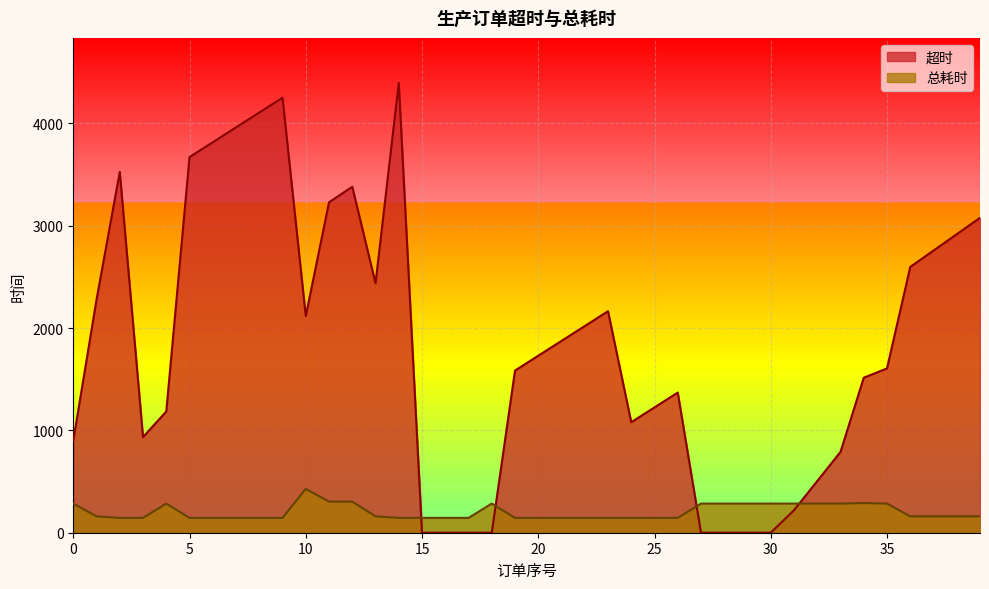

True or false: 超时 has more than 2 points higher than both neighbors.

True